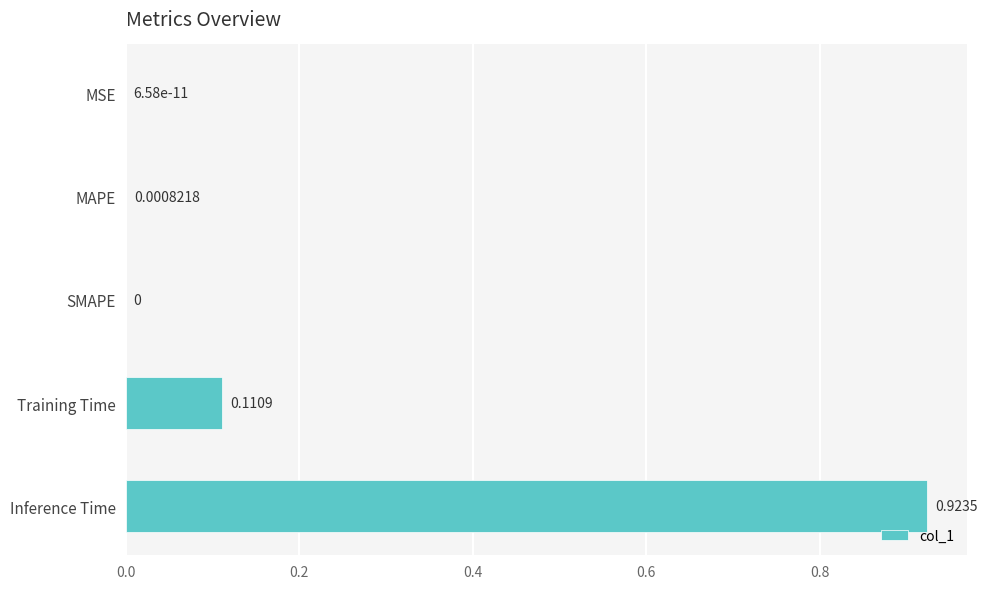

At which category does the chart reach its peak across all series?

Inference Time